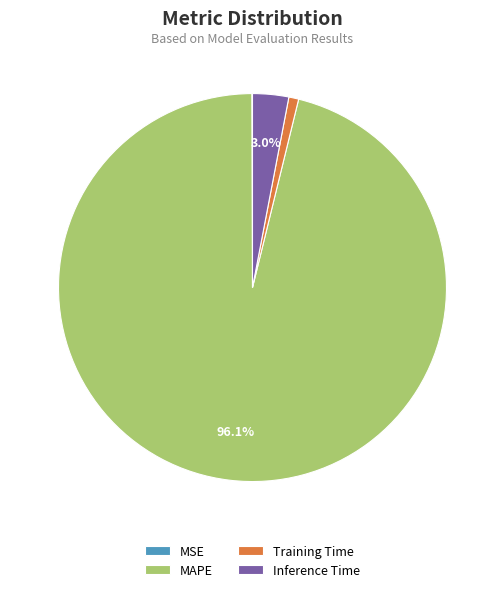

Is MAPE the majority of the pie?

Yes